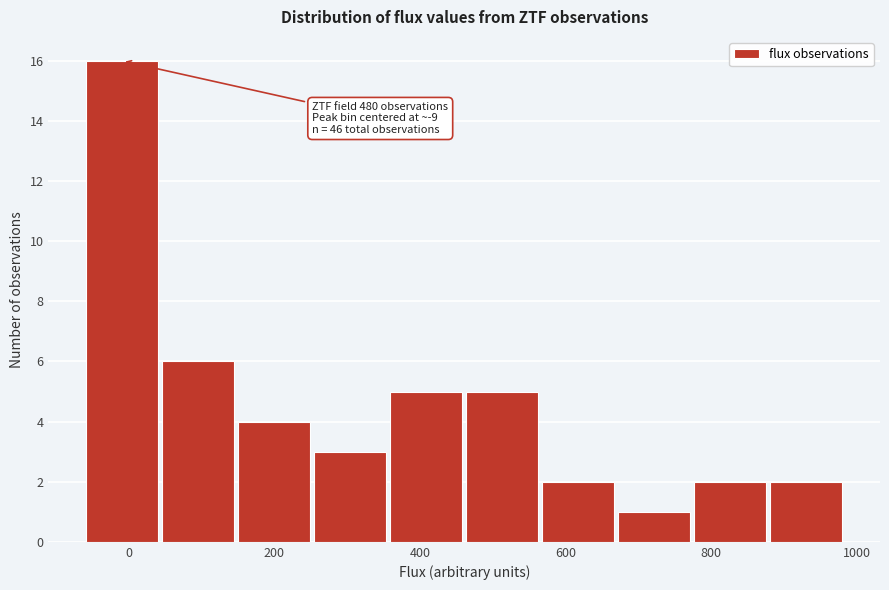

Which range on the x-axis has the tallest bar?

-60 to 40